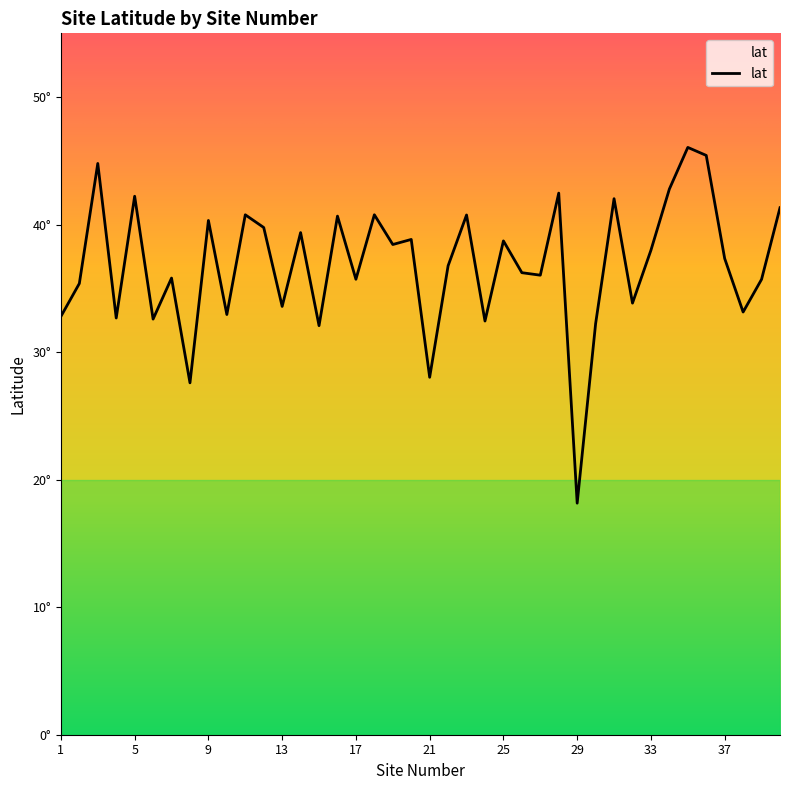

Is this an area chart (filled region under the line)?

Yes